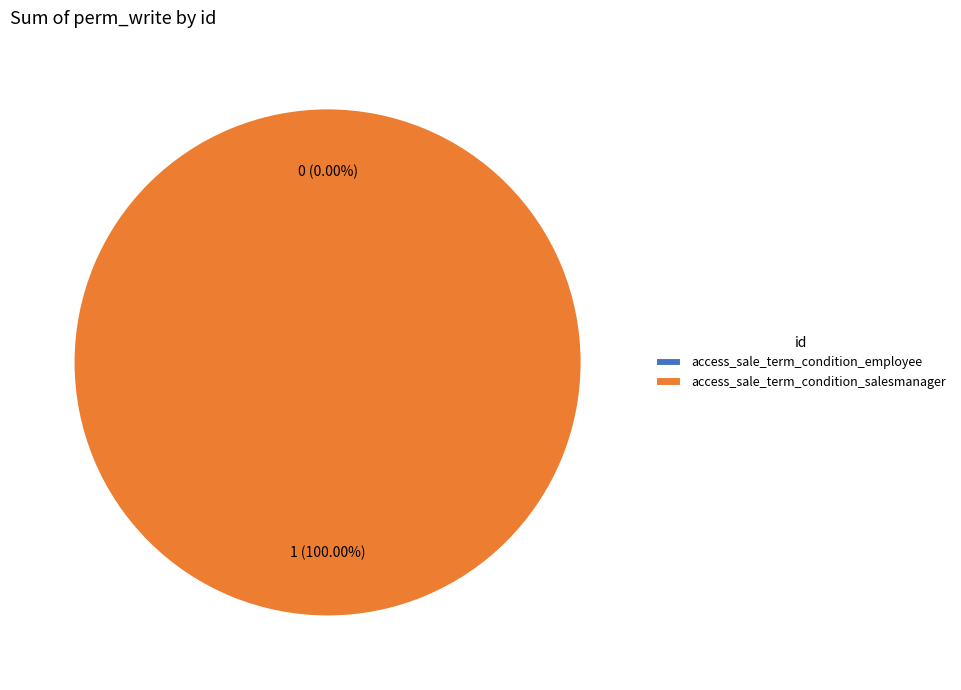

Which slice is the smallest?

access_sale_term_condition_employee